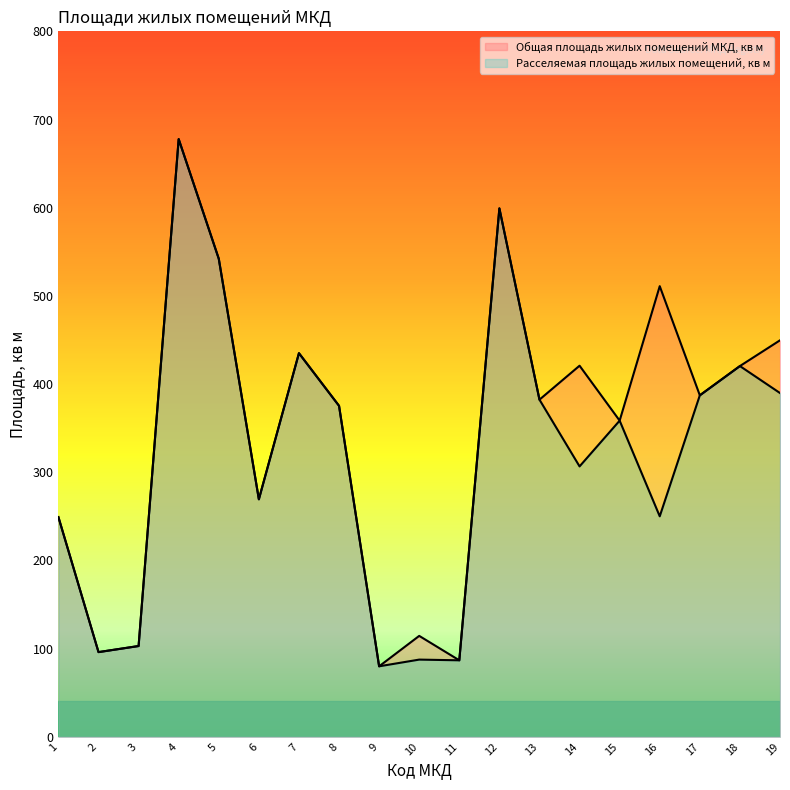

Which category has the highest value in the Общая площадь жилых помещений МКД, кв м series?

4